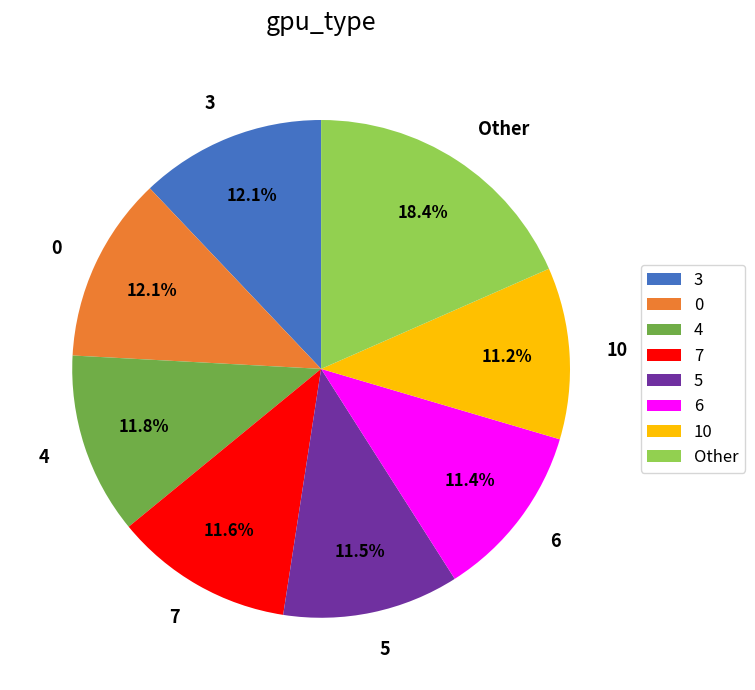

Which slice is the largest?

Other